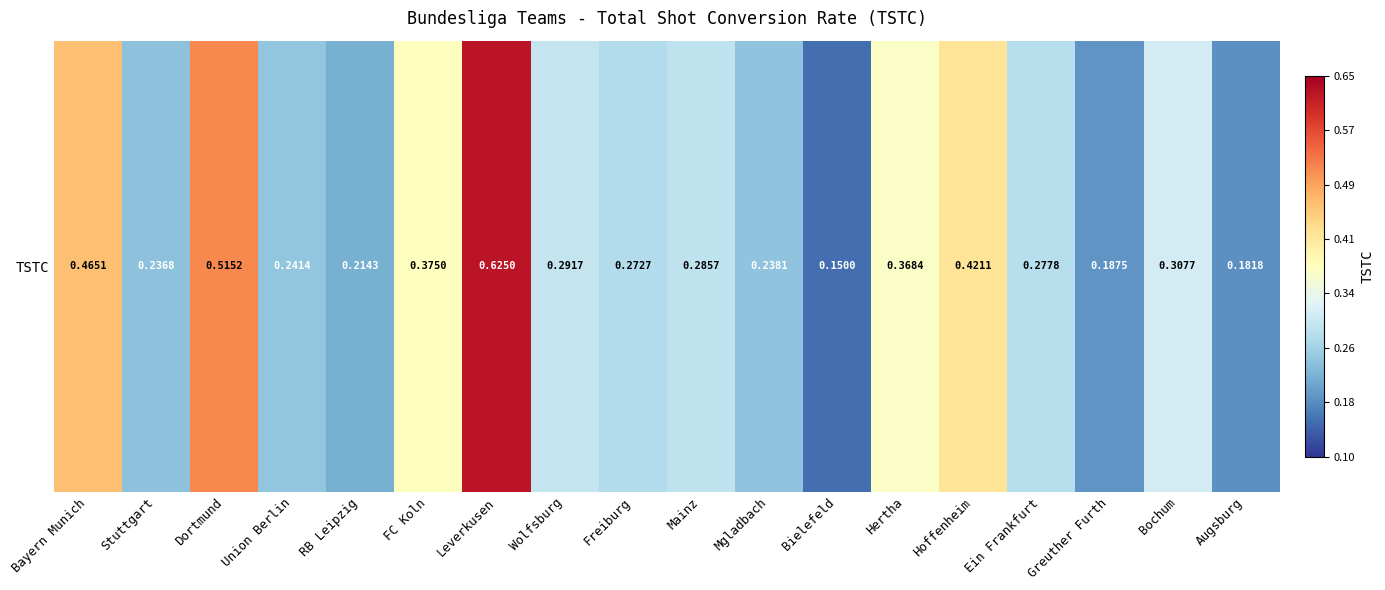

What is the sum of all values?

5.7